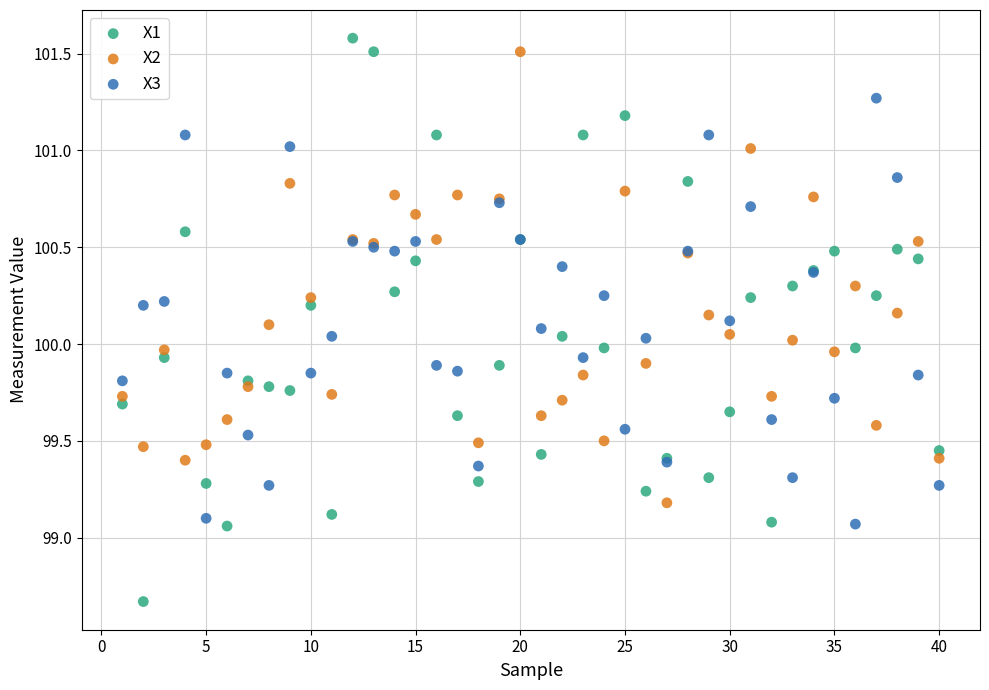

What is the X range (max minus min) for the scatter plot?

39.0